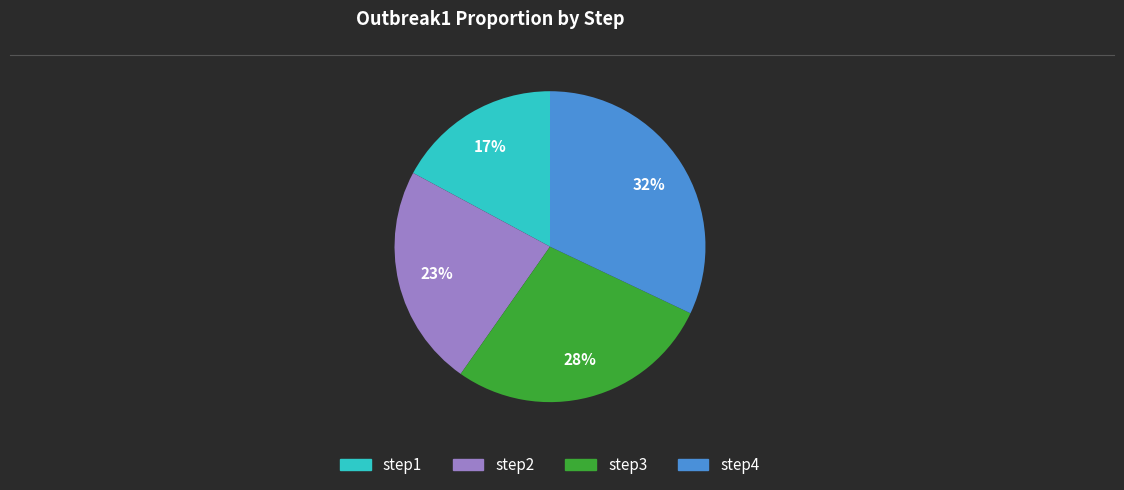

Does any single category account for the majority?

No